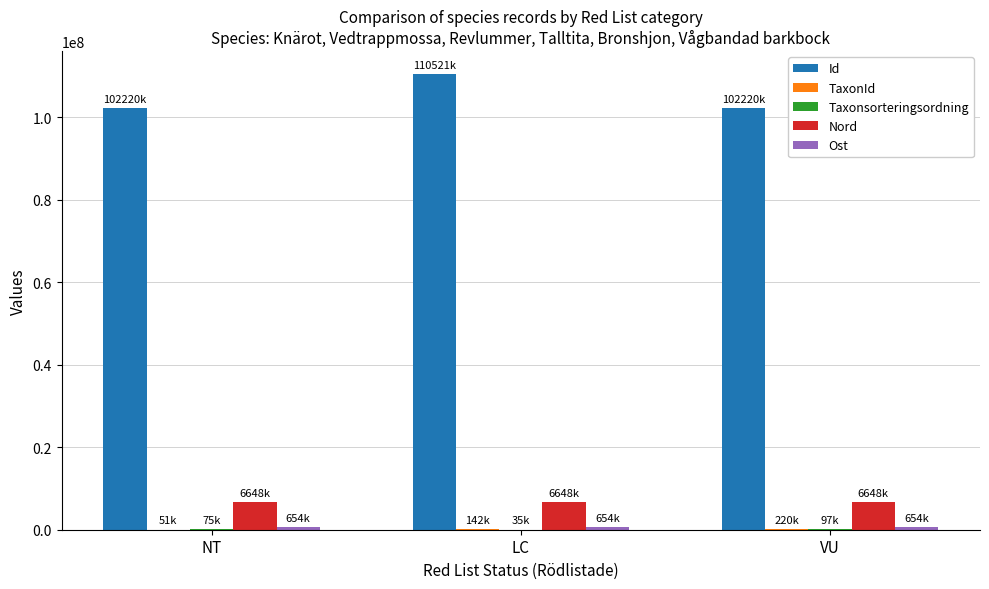

Is the value of Nord at LC greater than the value of Id at LC?

No